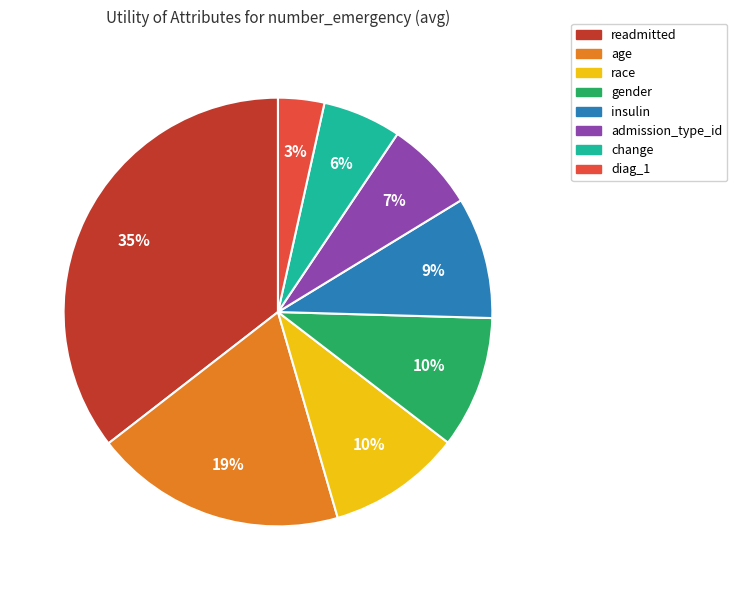

Which slice is the largest?

readmitted